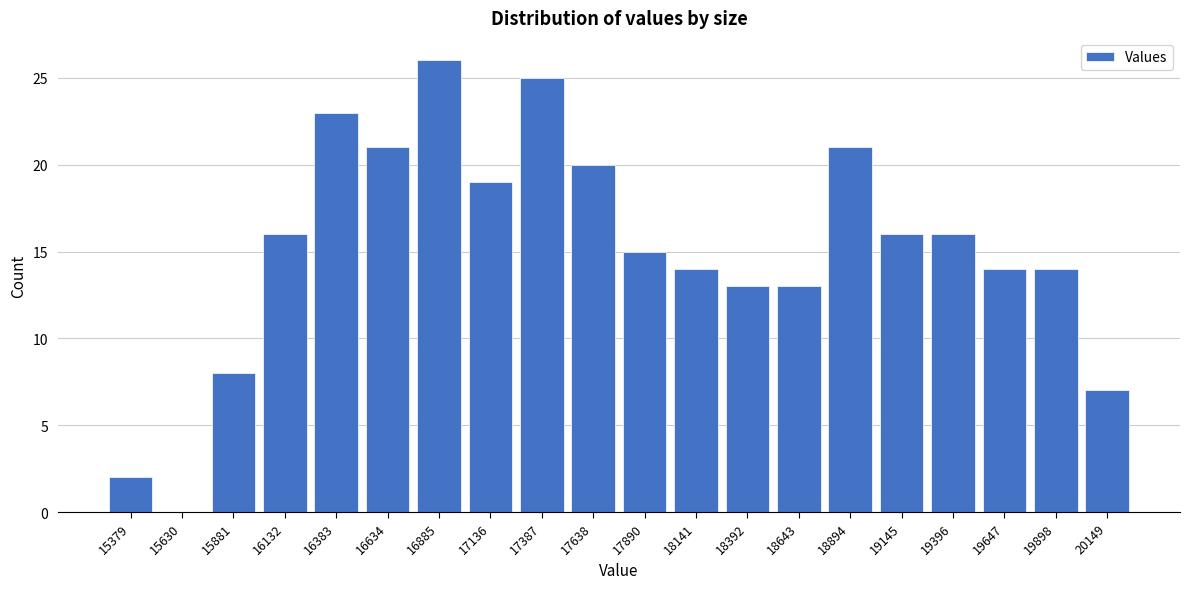

Reading left to right, what are all the values shown in this chart?

15379=2	15630=0	15881=8	16132=16	16383=23	16634=21	16885=26	17136=19	17387=25	17638=20	17890=15	18141=14	18392=13	18643=13	18894=21	19145=16	19396=16	19647=14	19898=14	20149=7